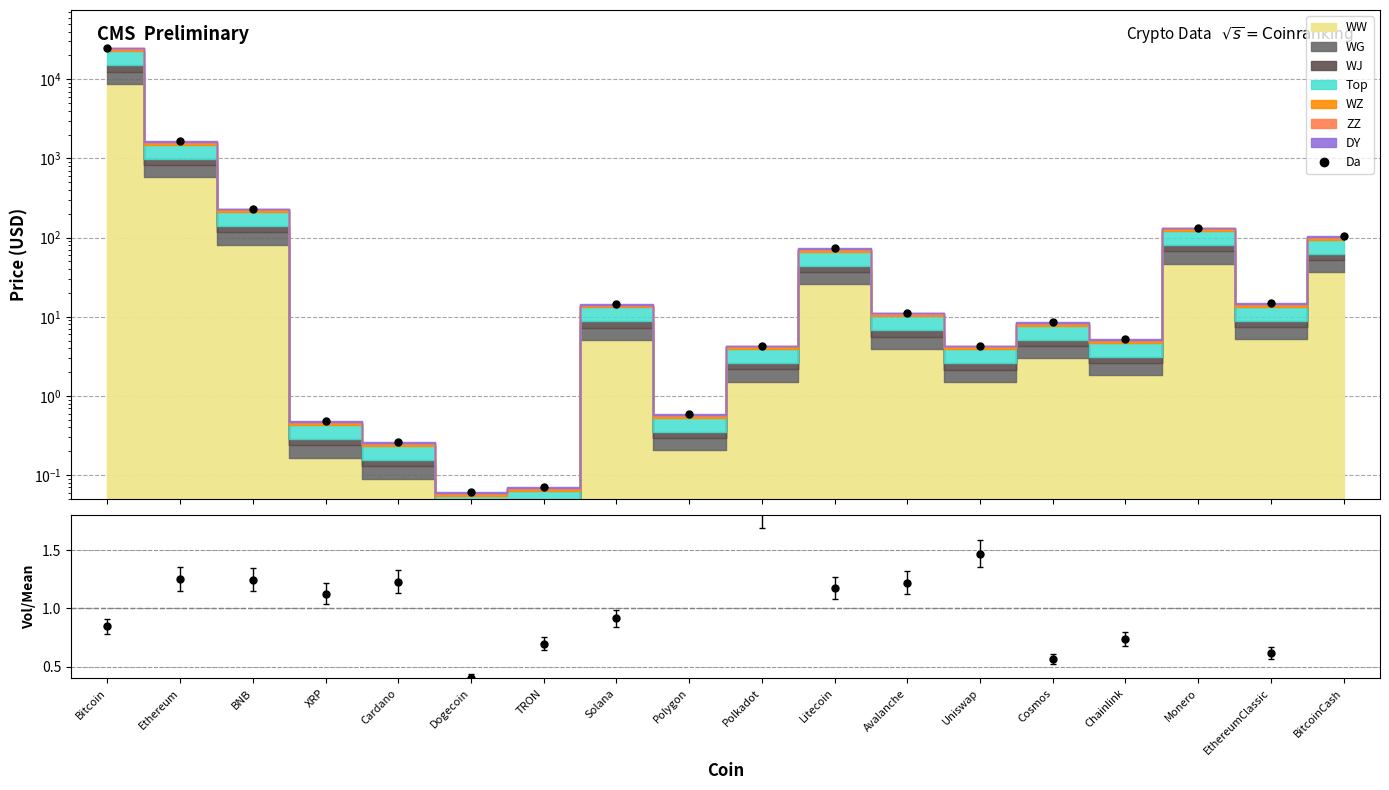

What is the value of the 15th point from the left?

5.2